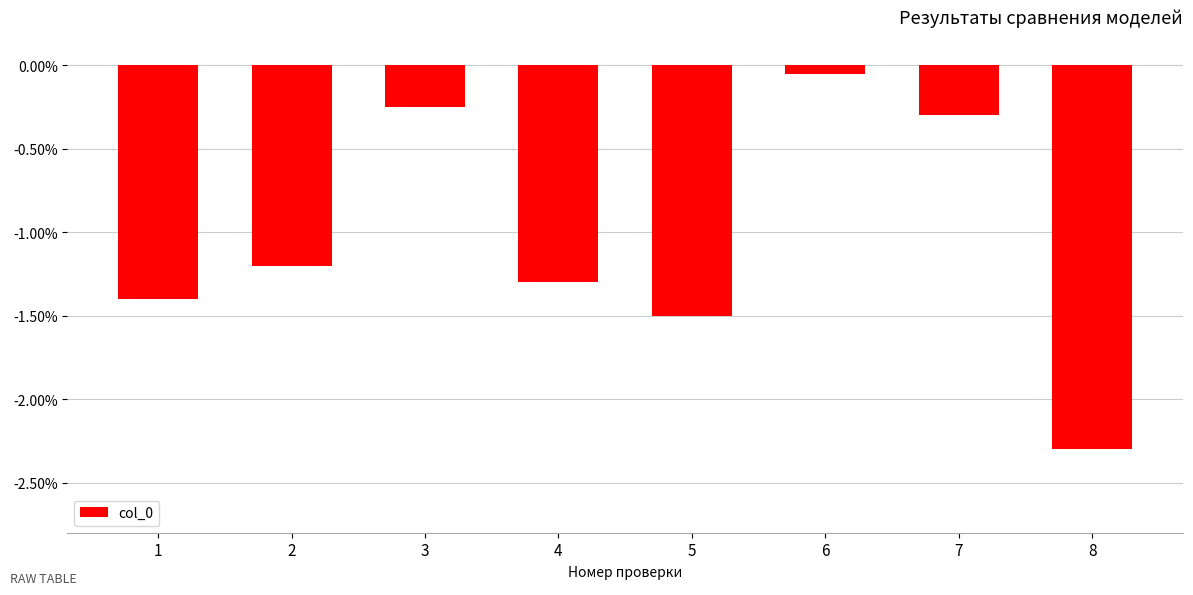

How many values exceed -1?

3